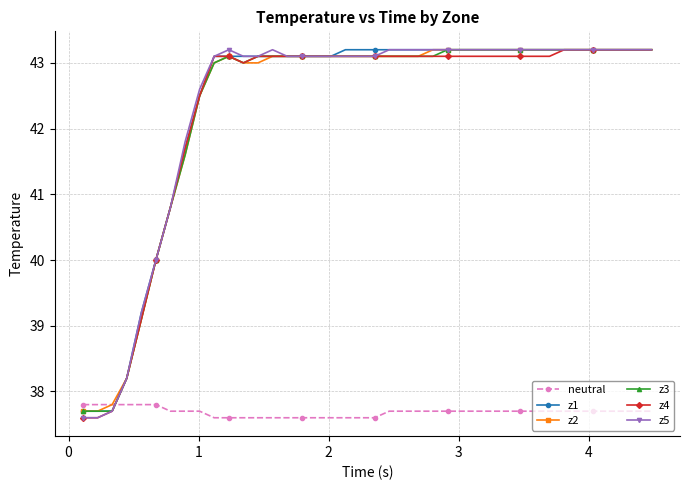

What is the value of the z3 point at the 32nd from the left?

43.2